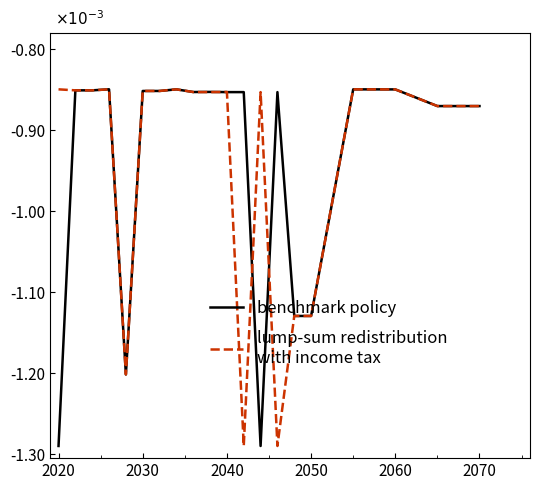

Is this an area chart (filled region under the line)?

No